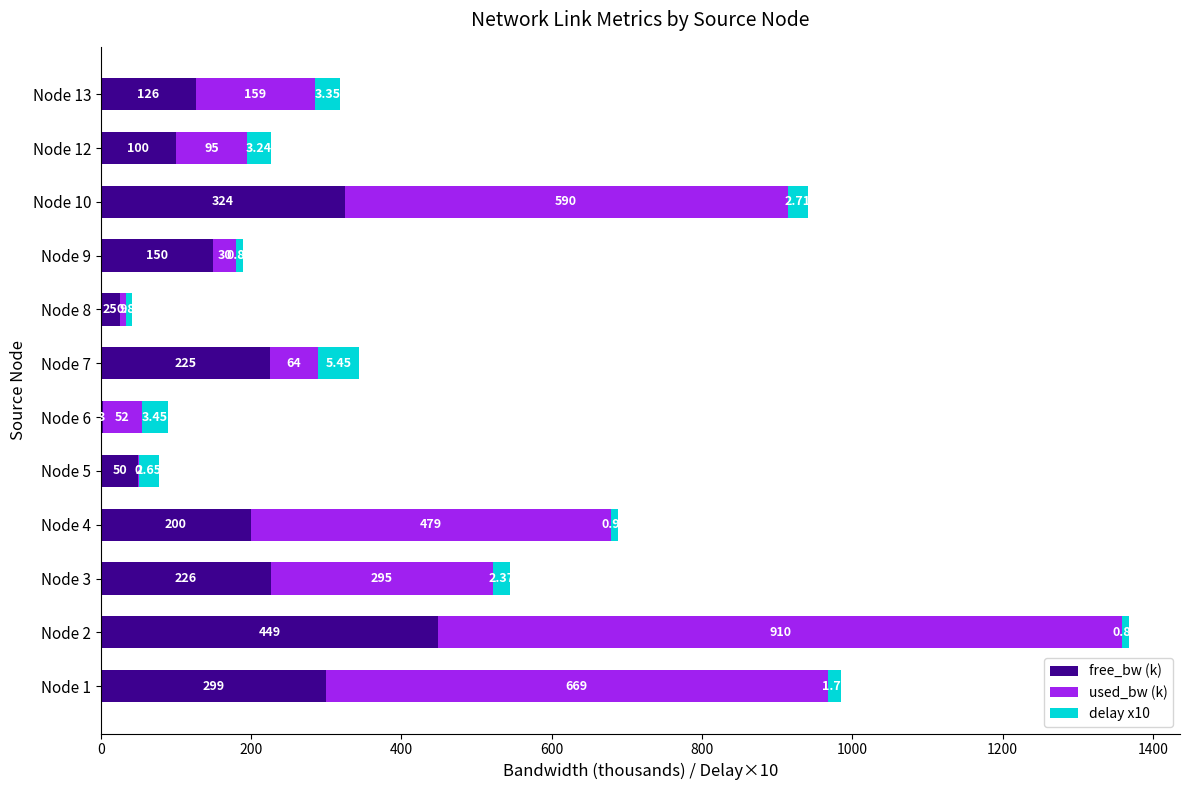

At which category is the sum across all series the highest?

Node 2